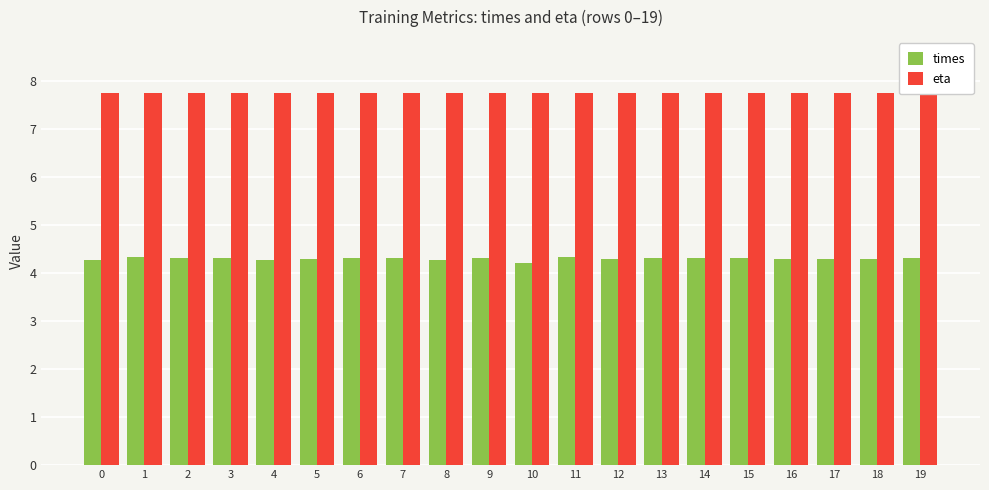

Which series has the largest range (max minus min)?

times